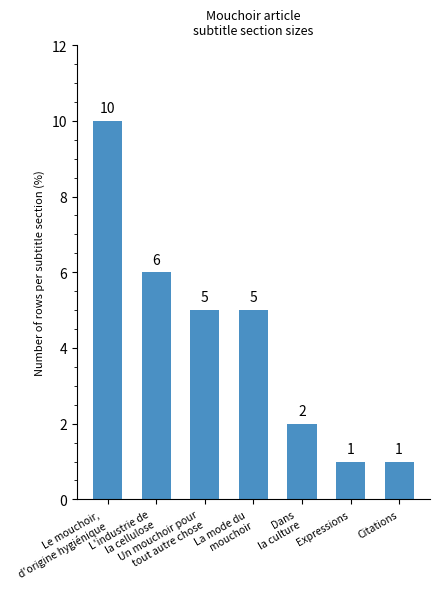

How many categories are shown in the chart?

7